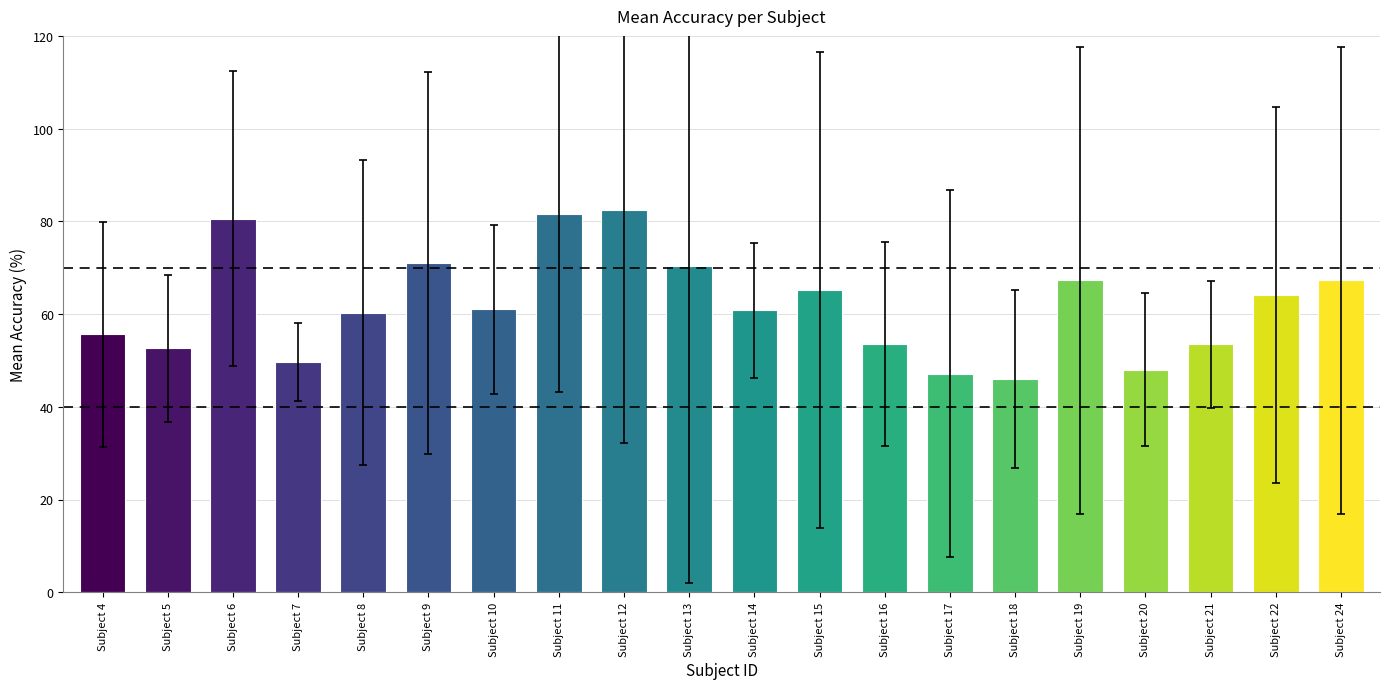

Where is the data nearest to the value 64?

Subject 22